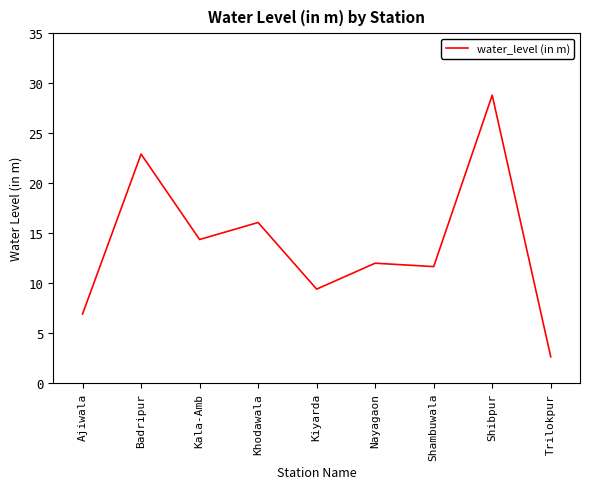

Rank the categories by value from highest to lowest.

Shibpur, Badripur, Khodawala, Kala-Amb, Nayagaon, Shambuwala, Kiyarda, Ajiwala, Trilokpur